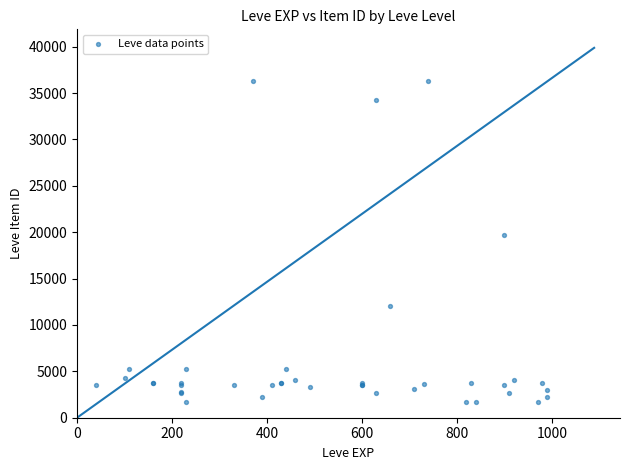

What Y value in the scatter plot is closest to 18967?

19744